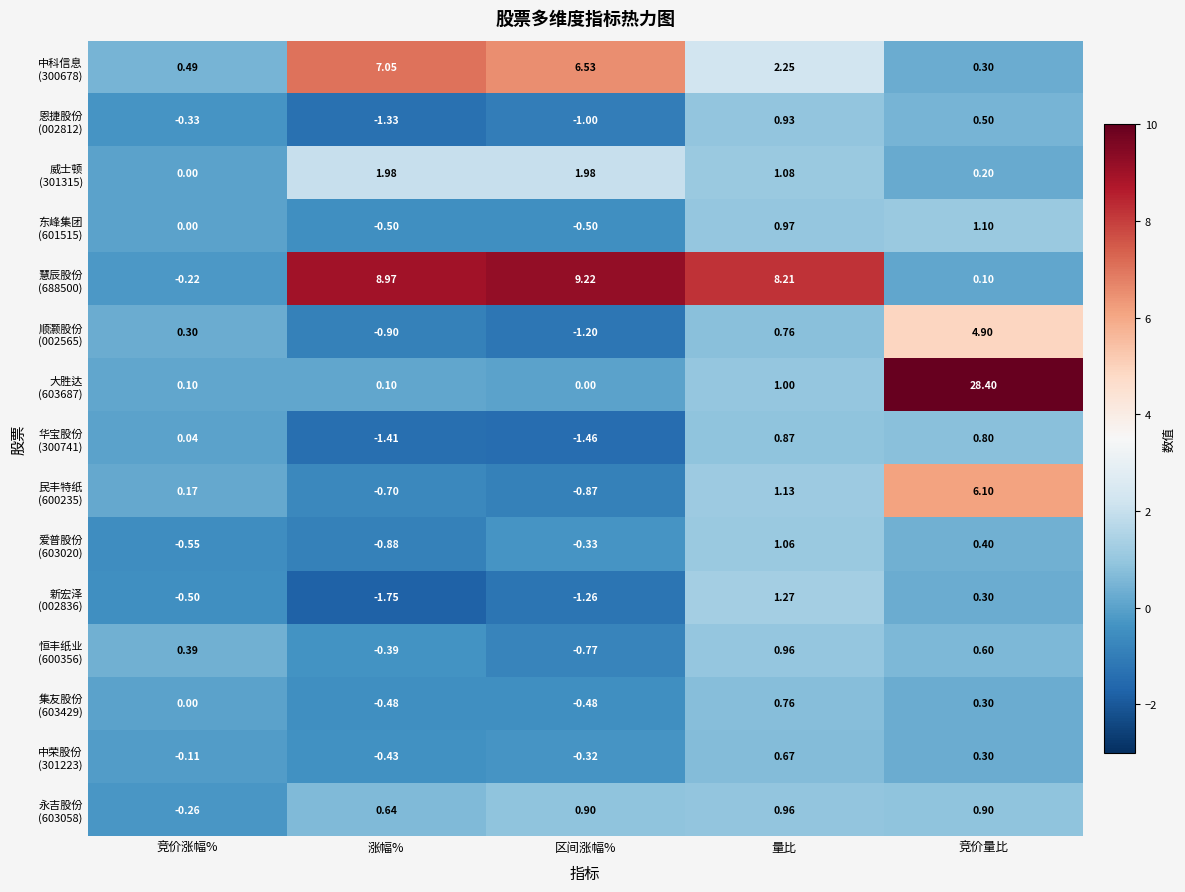

Which category has the highest value across all series?

竞价量比